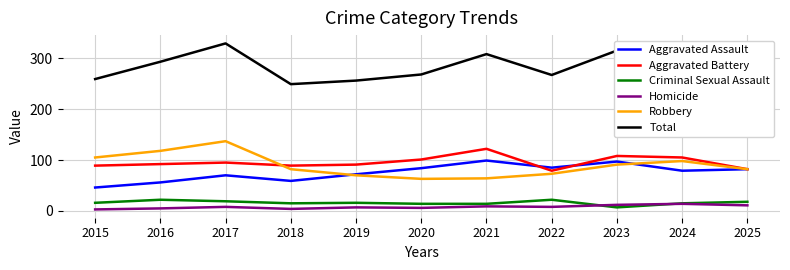

What is the maximum value shown in the chart?

329